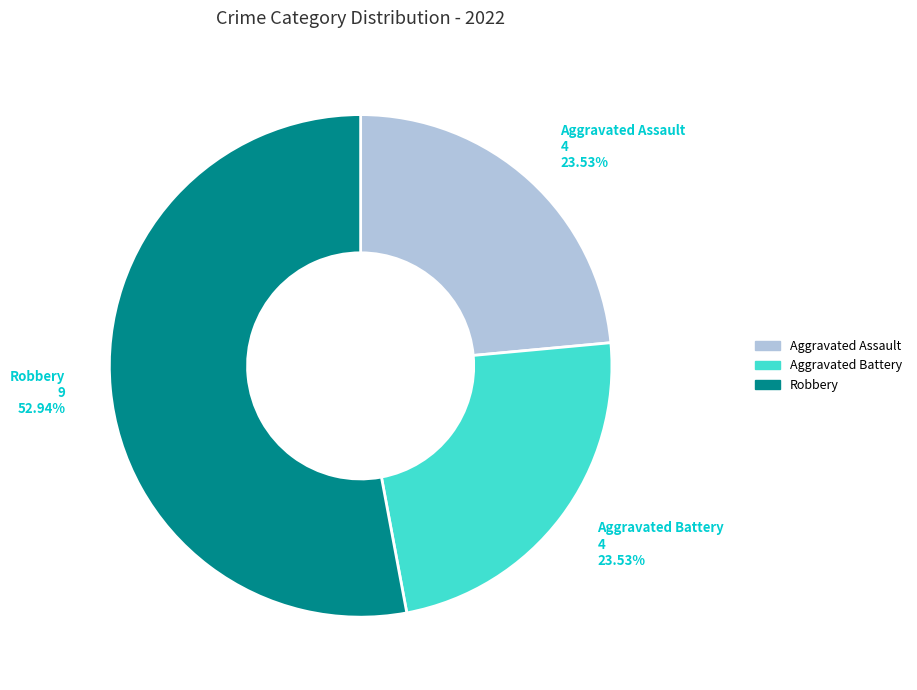

Which has a higher value, Robbery or Aggravated Assault?

Robbery